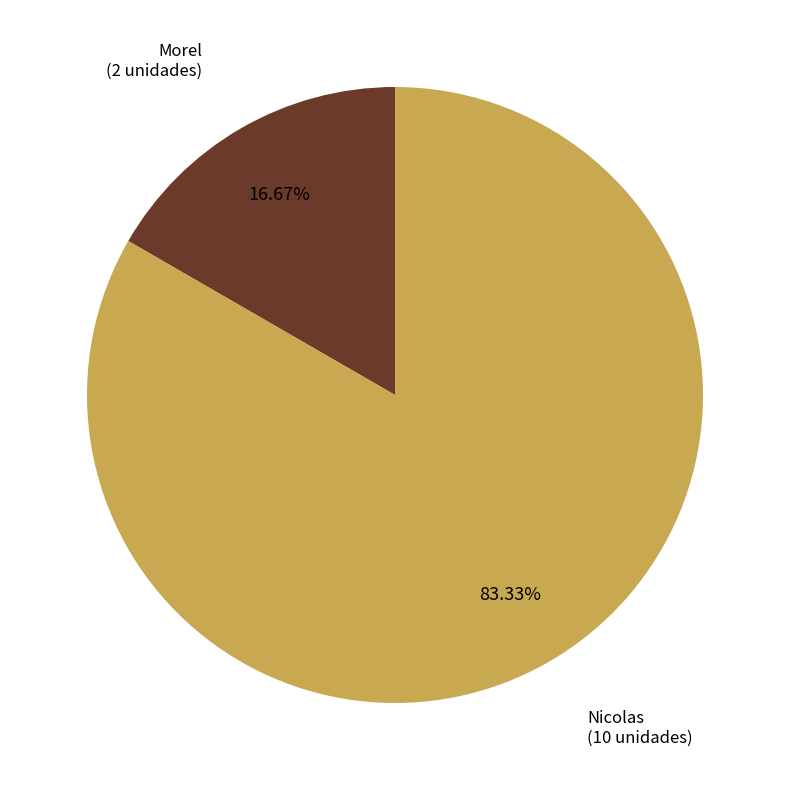

Does any single category account for the majority?

Yes